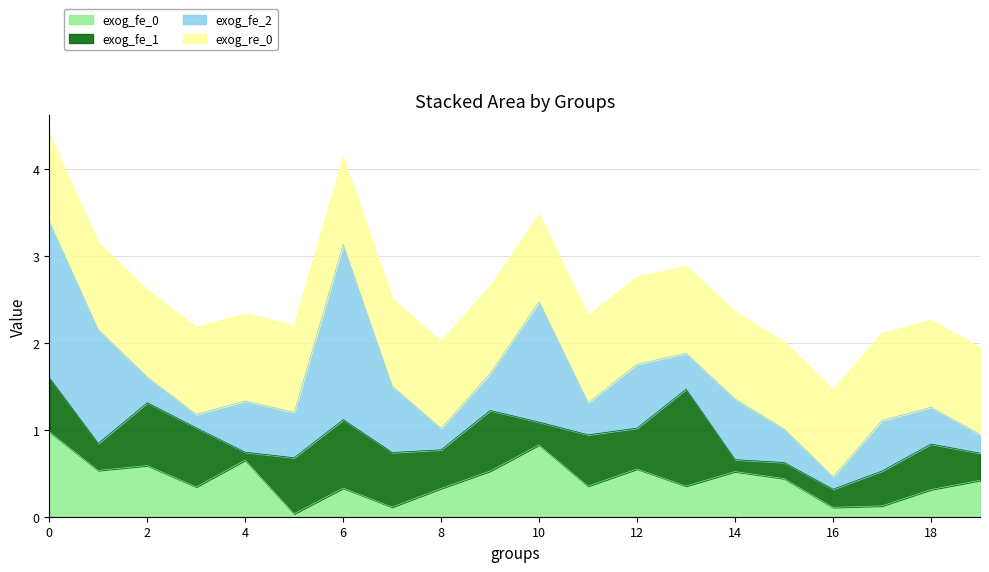

True or false: exog_fe_0 and exog_re_0 intersect in this chart.

False